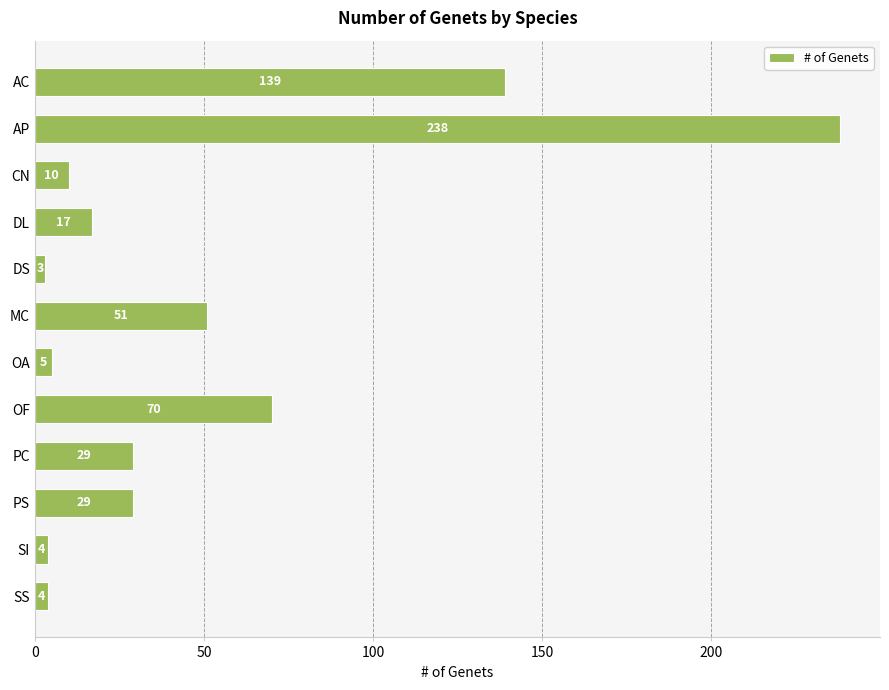

What is the sum of all values?

599